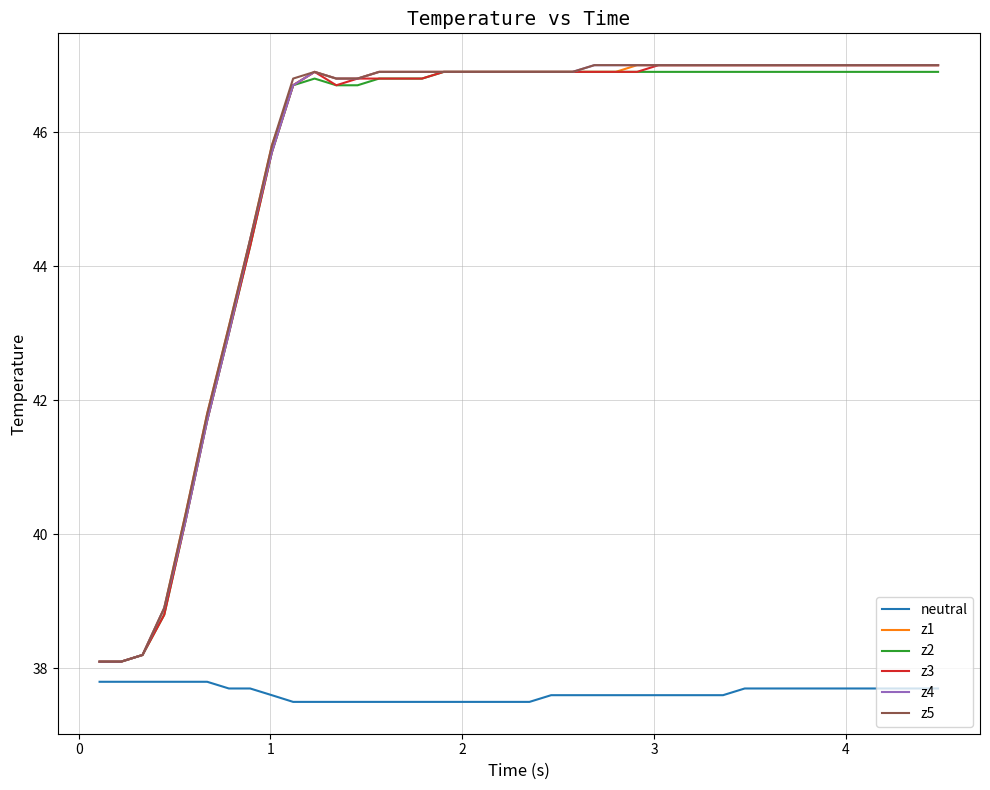

True or false: neutral and z1 intersect in this chart.

False